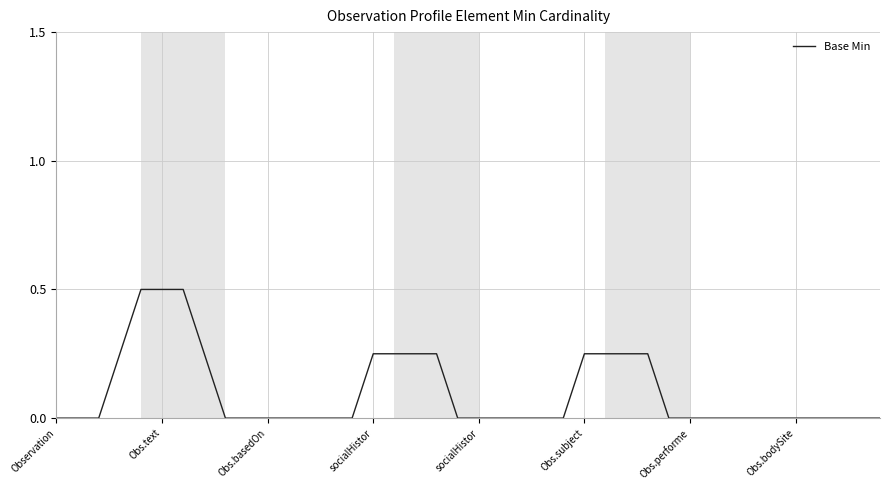

What is the maximum value shown in the chart?

0.5